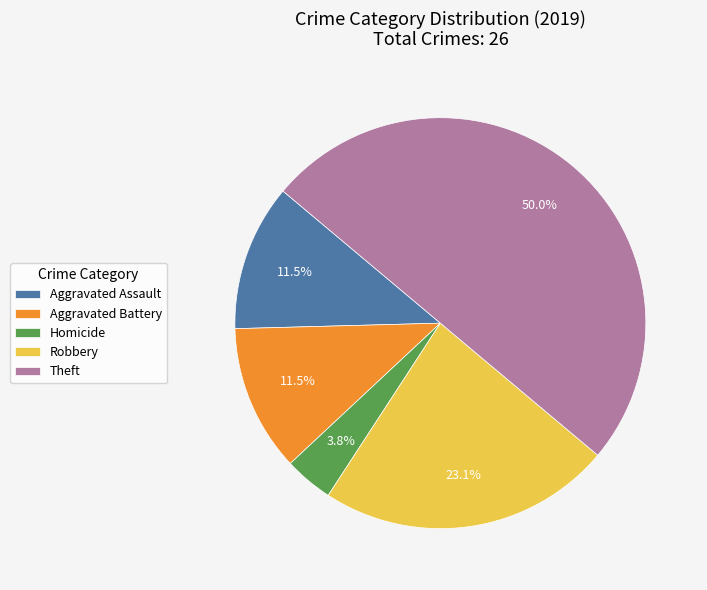

The Homicide slice represents 4% of the pie. True or false?

True